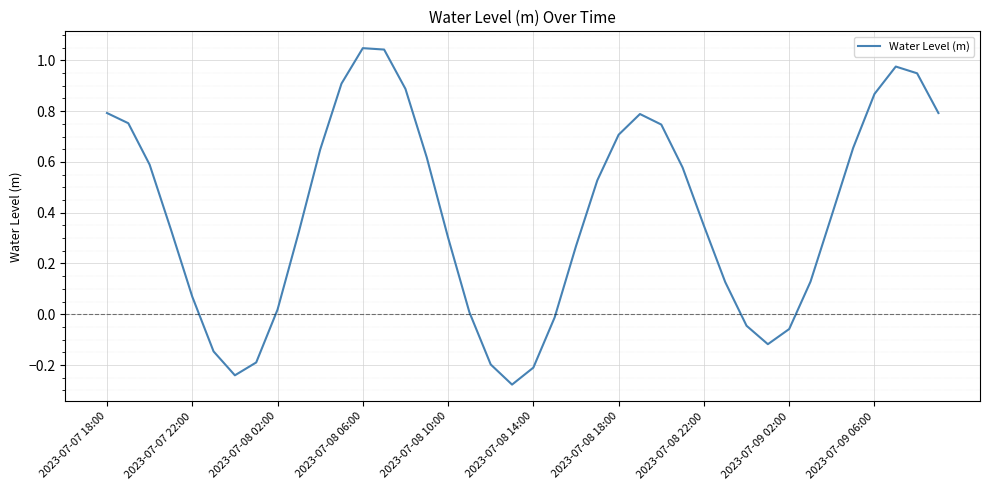

What is the difference between the maximum and minimum values?

1.3